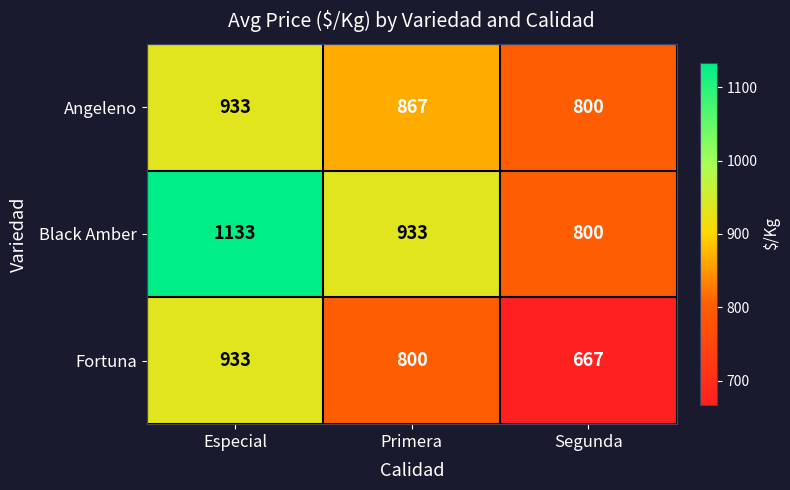

Where does the Black Amber series first go above 933?

Especial